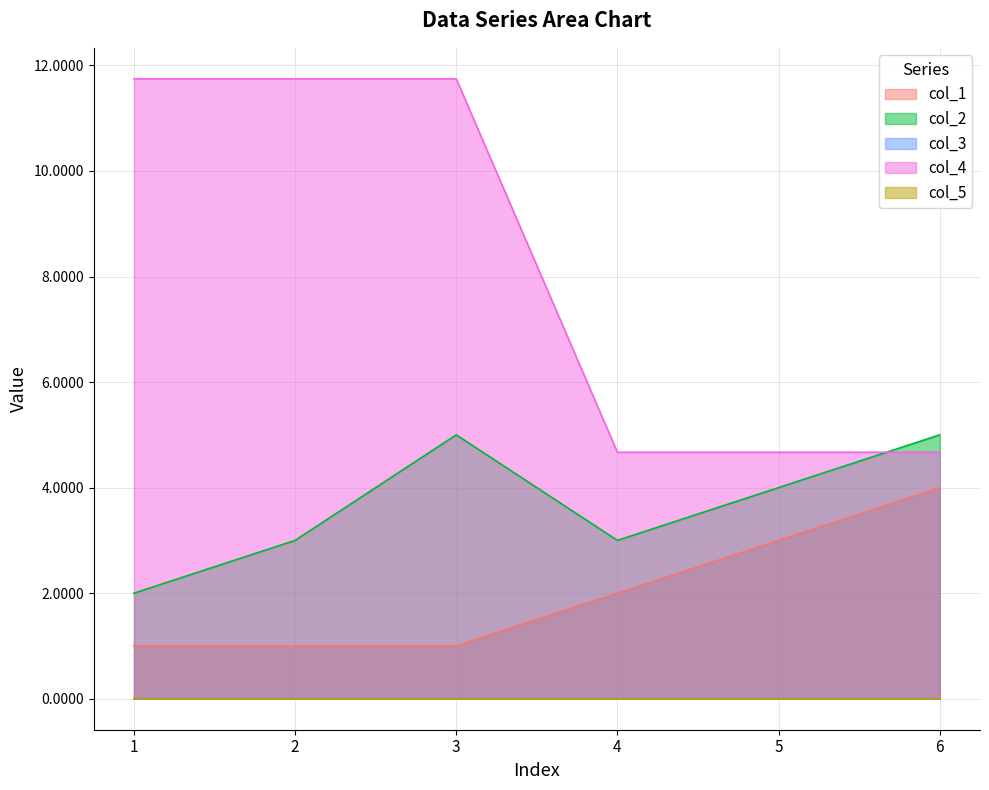

True or false: col_3 and col_5 cross at least once.

False